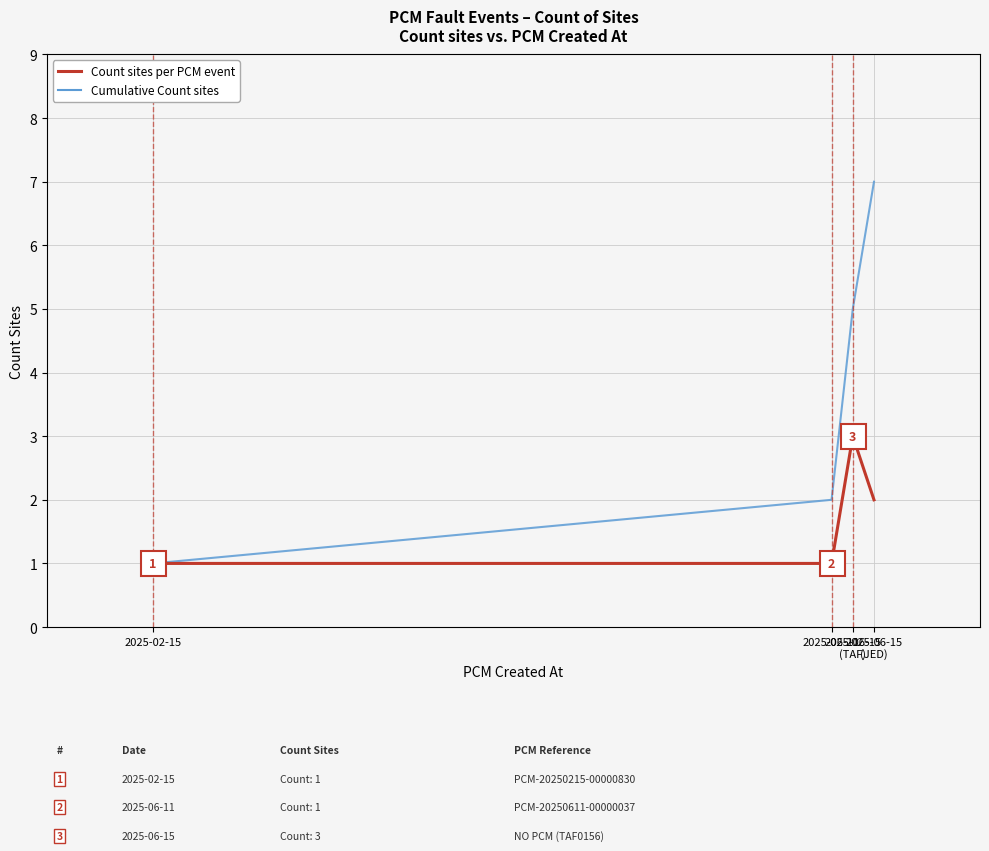

What is the difference between the Count sites per PCM event values at 2025-06-15
(TAF) and 2025-02-15?

2